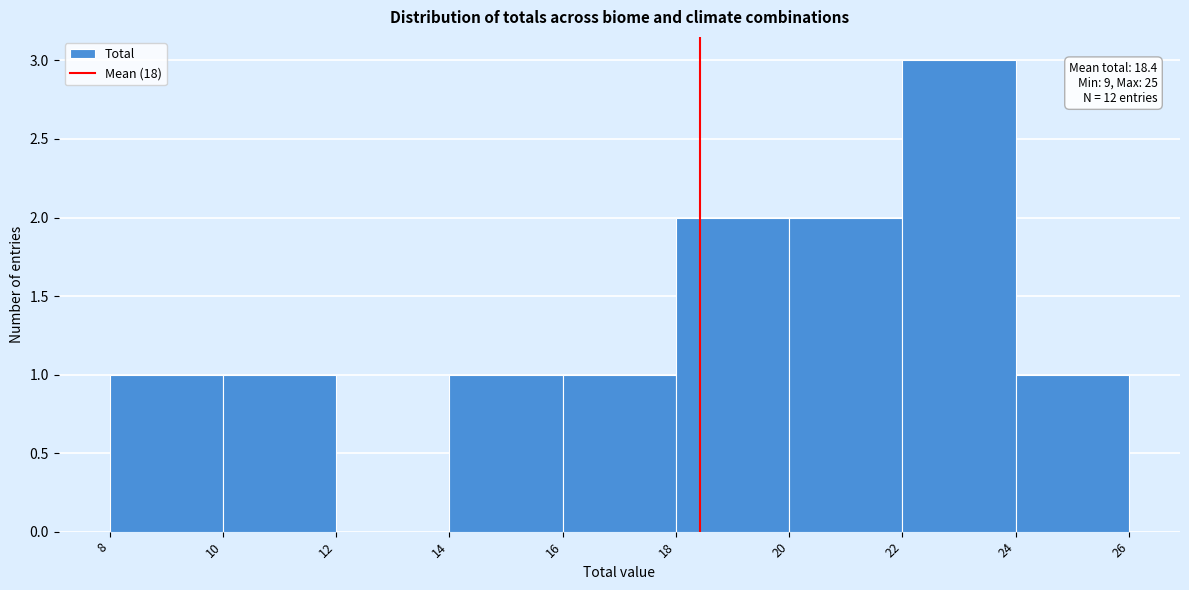

Which range on the x-axis has the tallest bar?

22 to 24